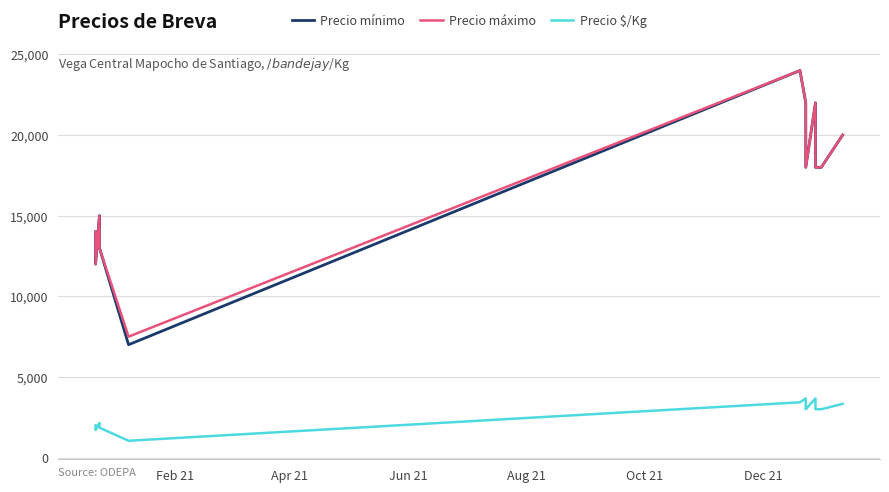

Is the value of Precio $/Kg at 10 greater than the value of Precio máximo at Oct 21?

No